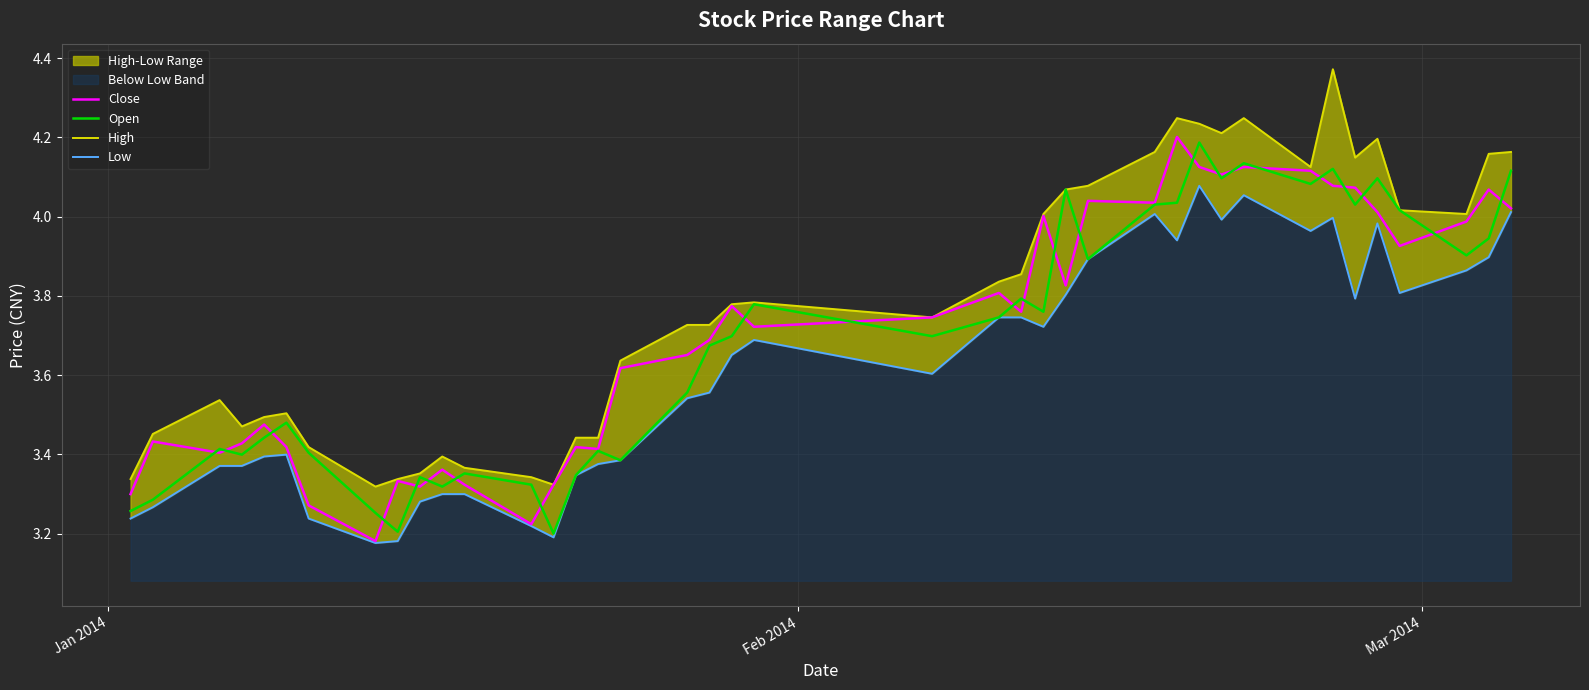

What is the highest value of the Close series?

4.2